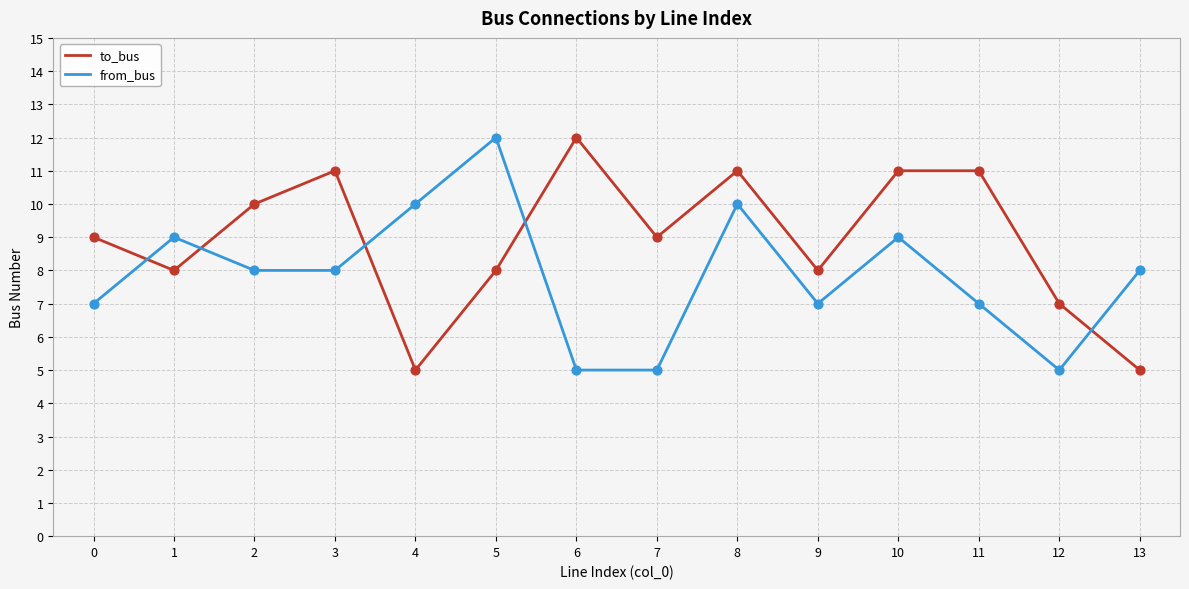

Which series changed the most between 3 and 8?

from_bus